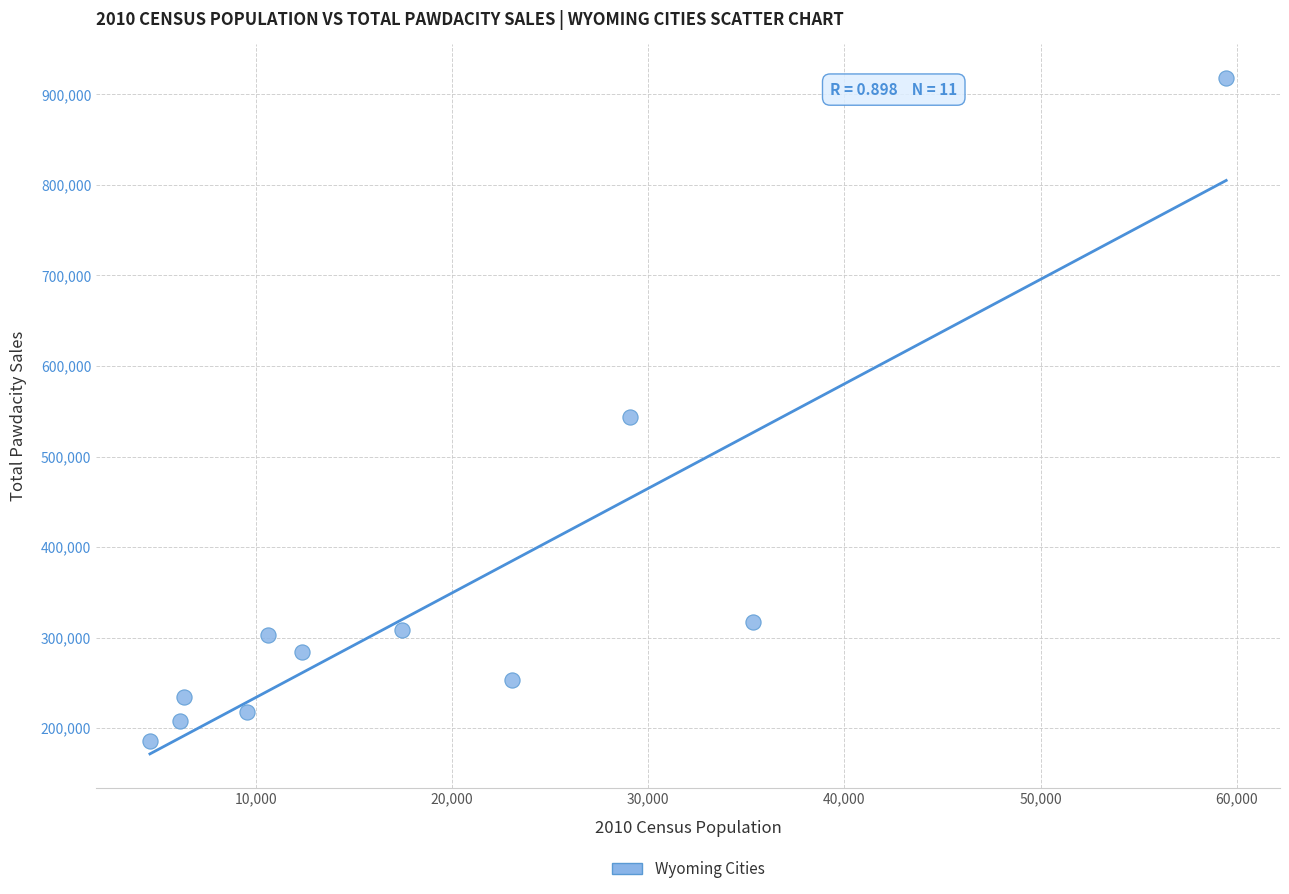

What Y value in the scatter plot is closest to 551610?

543132